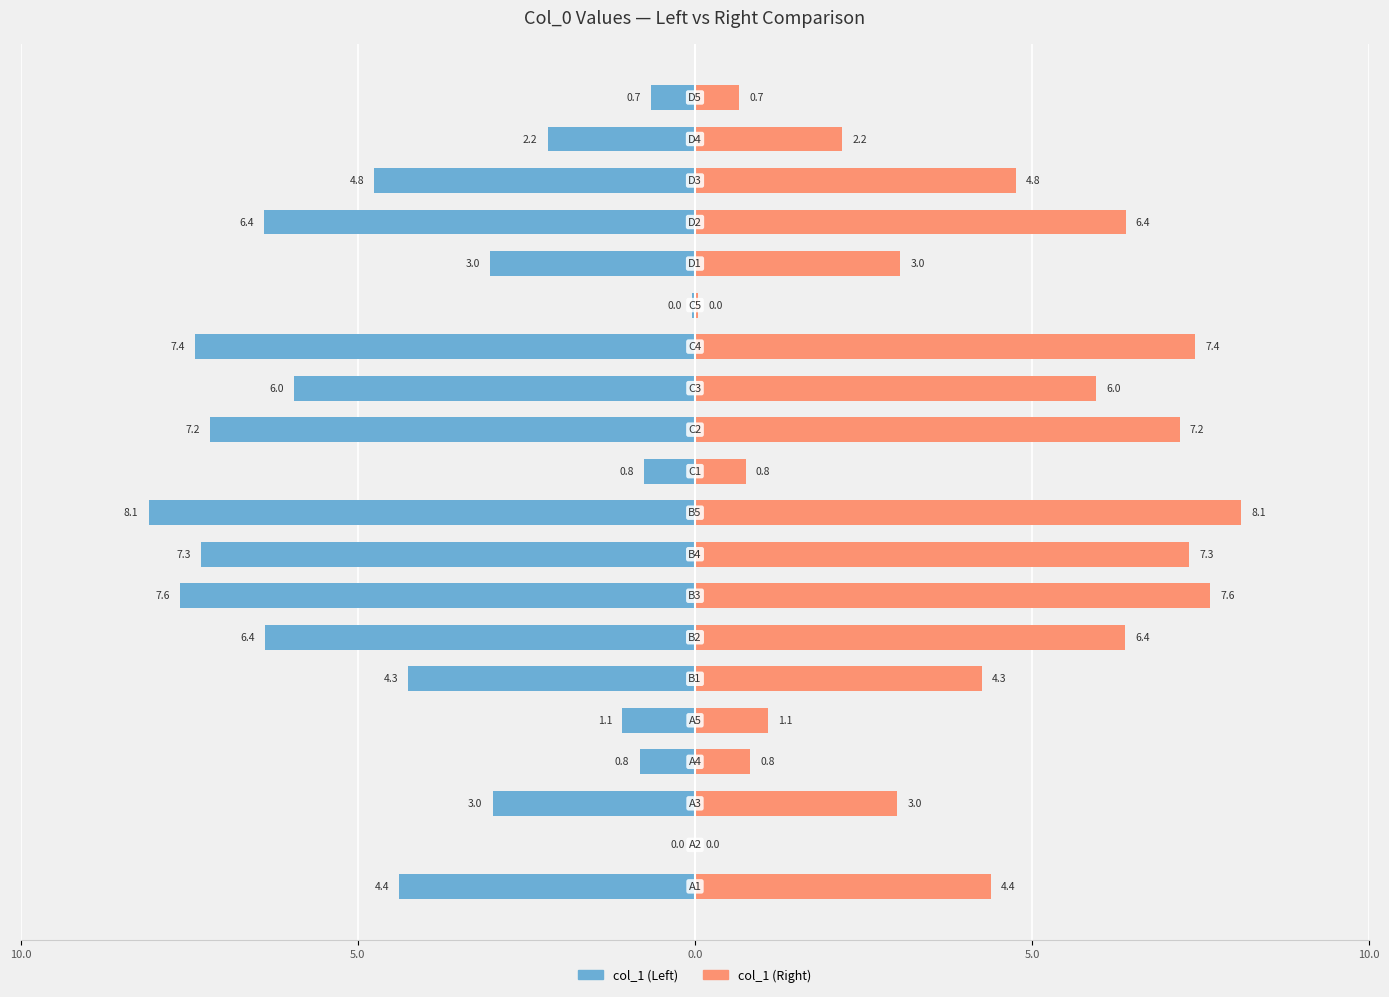

Which series has the largest range (max minus min)?

col_1 (Left)